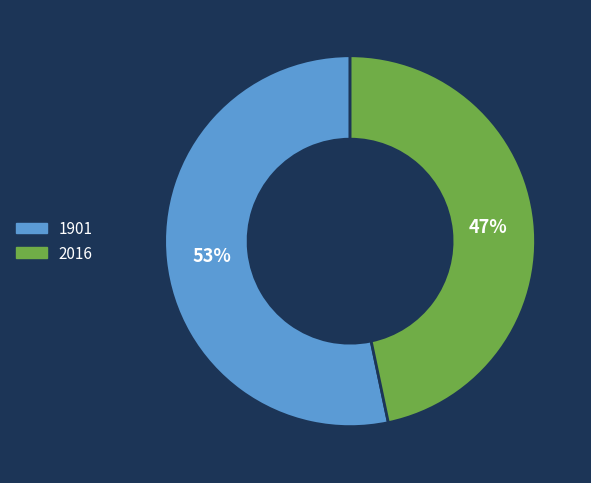

Which category has the biggest portion of the pie?

1901